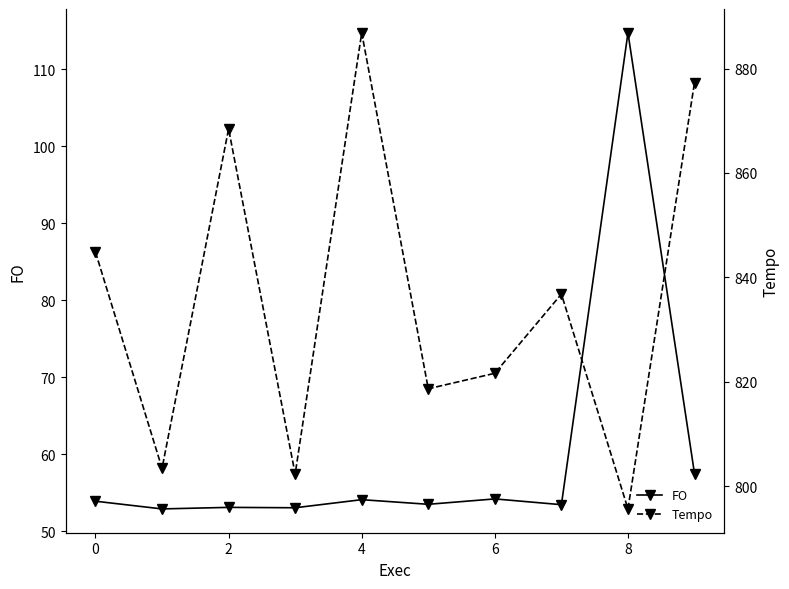

How many values in the FO series are below 53?

1